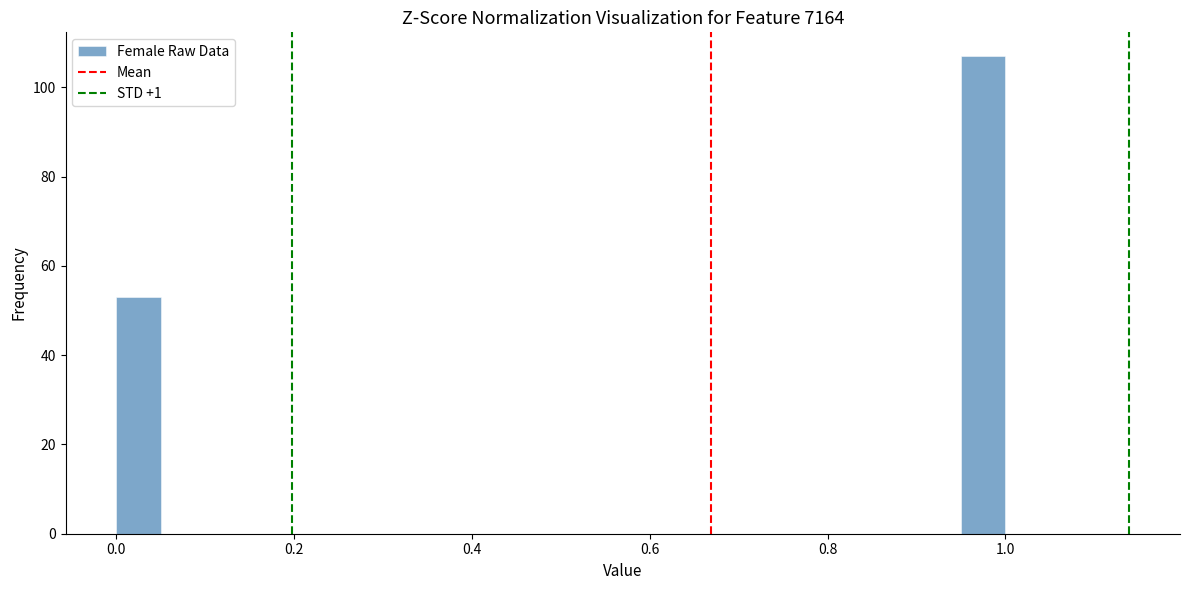

Read against the x-axis, roughly where is the centre of the tallest bar?

0.98